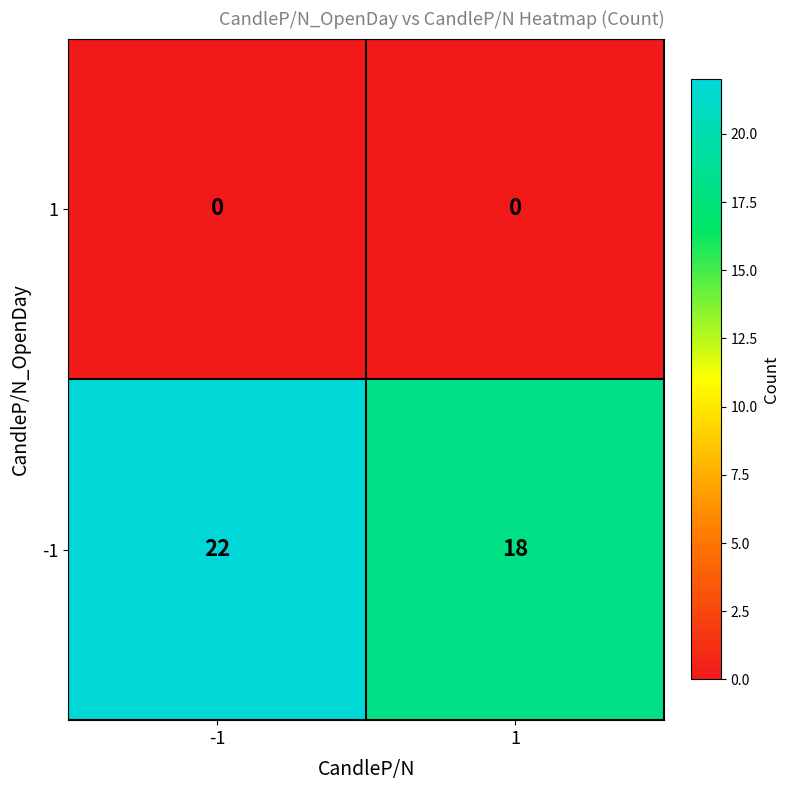

How many data points does each series have?

2